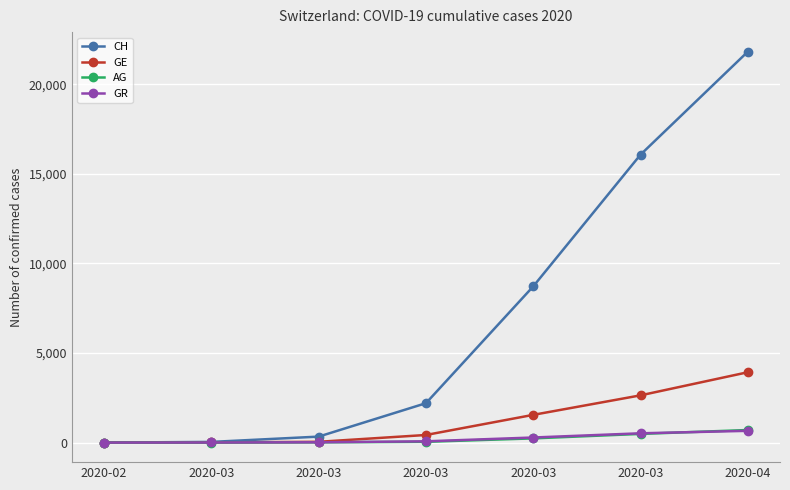

Which category has the highest value in the GE series?

2020-04